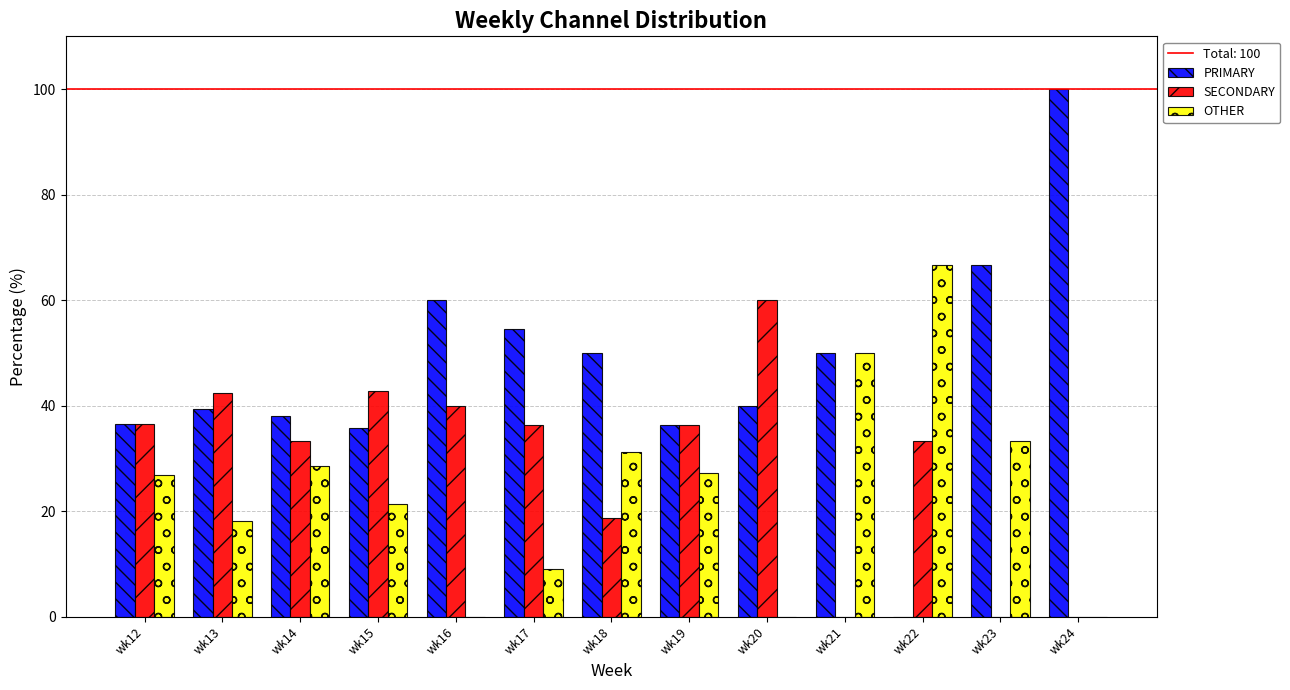

Which series changed the most between wk21 and wk22?

PRIMARY